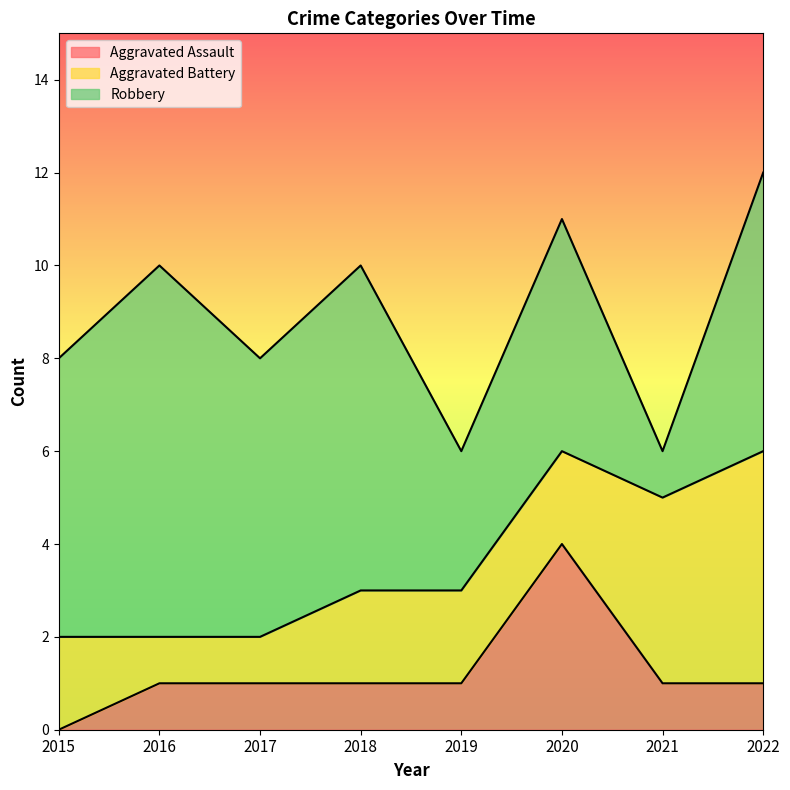

At how many categories does at least one series exceed 5?

5